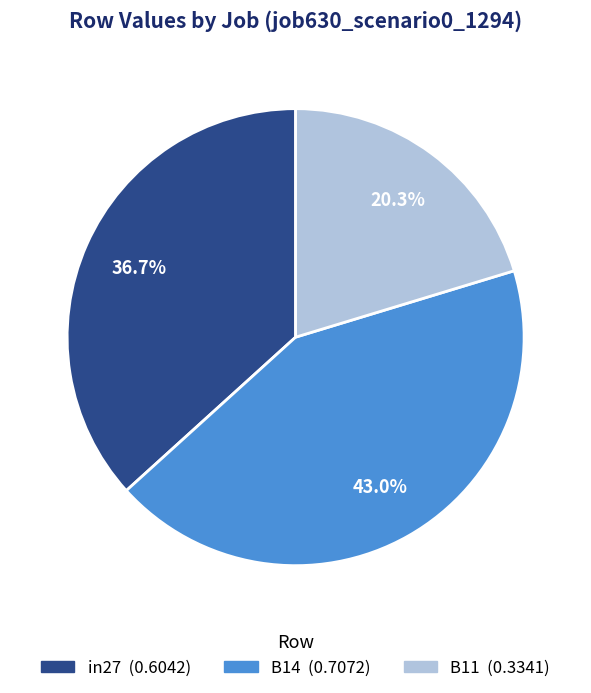

What percentage is the B11 slice, to the nearest percent?

20%